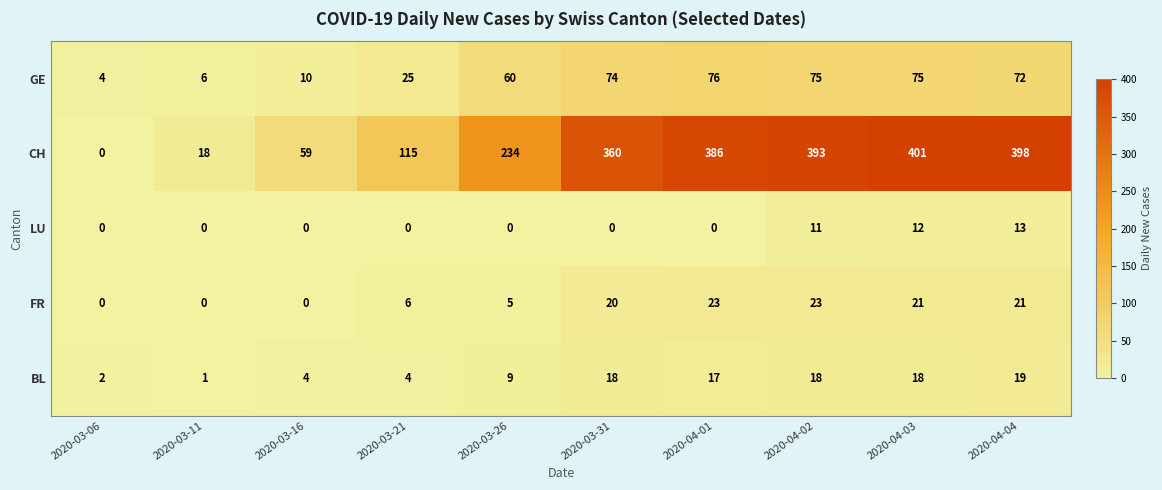

At which label is LU closest to 6?

2020-04-02